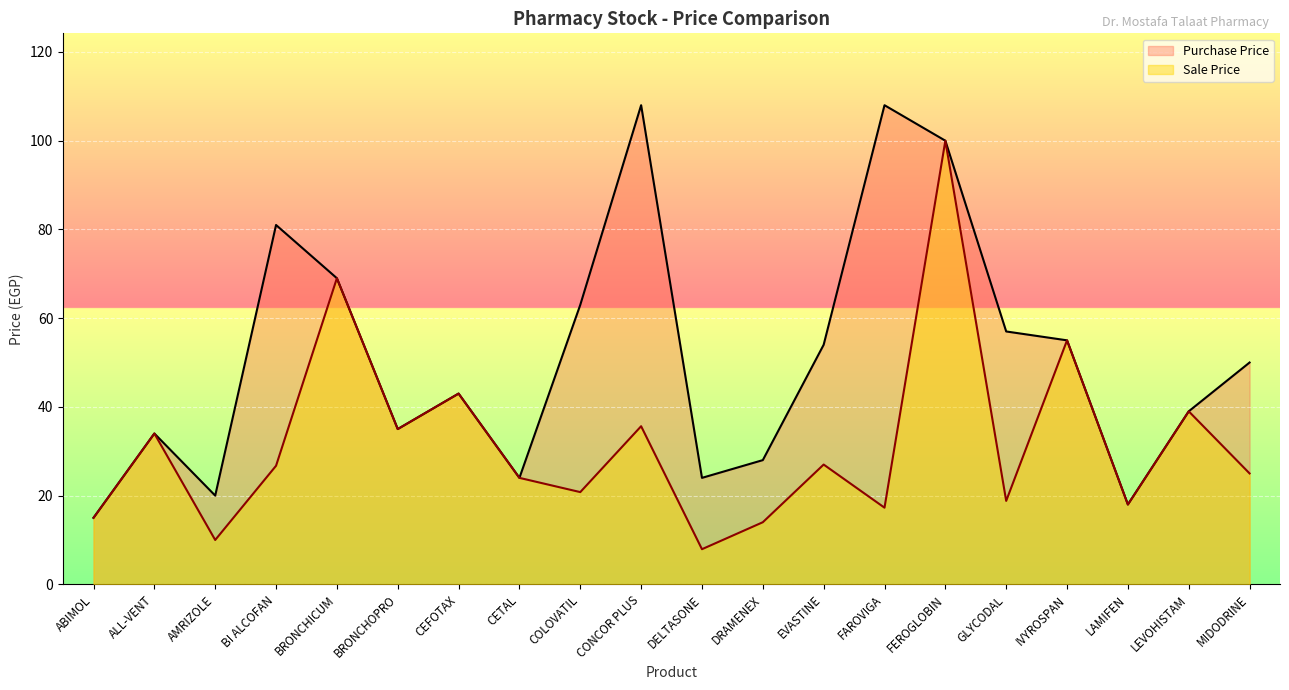

Rank the series by their maximum value, from lowest to highest.

Sale Price, Purchase Price